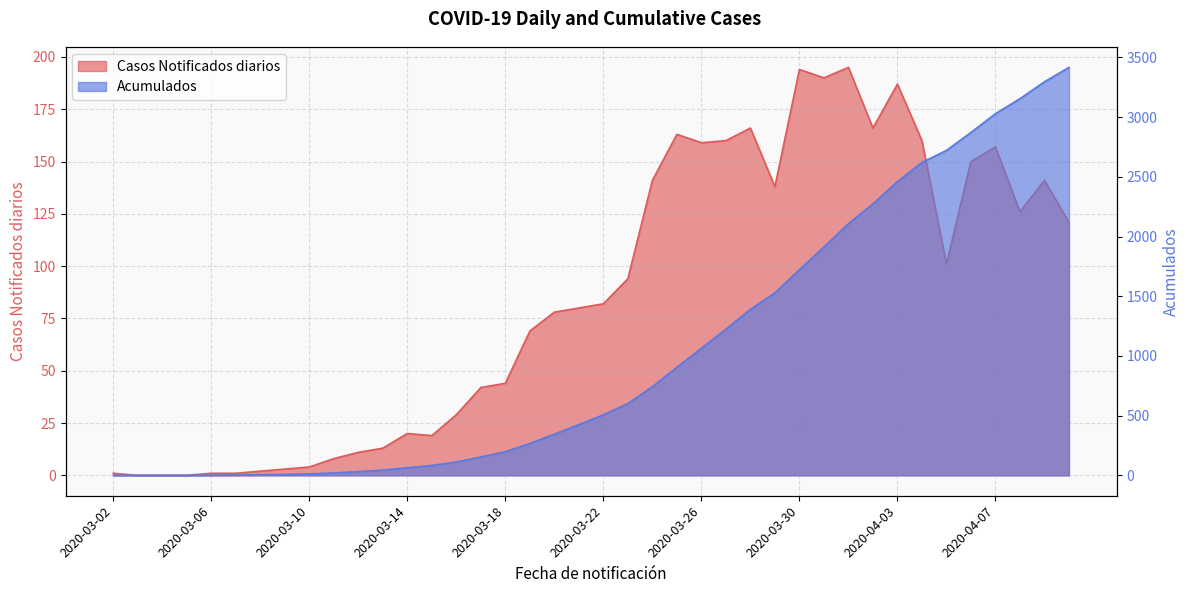

Reading left to right, transcribe all the data shown in this chart.

Casos Notificados diarios: 1	0	0	0	1	1	2	3	4	8	11	13	20	19	29	42	44	69	78	80	82	94	141	163	159	160	166	138	194	190	195	166	187	160	101	150	157	126	141	121
Acumulados: 1	1	1	1	2	3	5	8	12	20	31	44	64	83	112	154	198	267	345	425	507	601	742	905	1064	1224	1390	1528	1722	1912	2107	2273	2460	2620	2721	2871	3028	3154	3295	3416